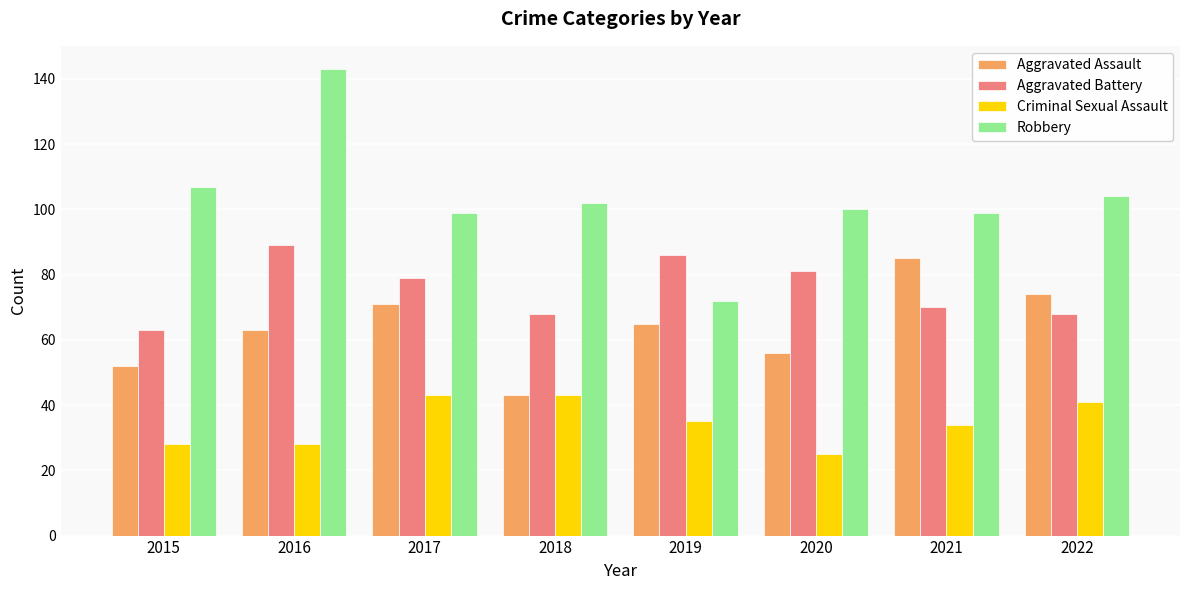

What is the difference between the maximum and minimum values in the Aggravated Battery series?

26